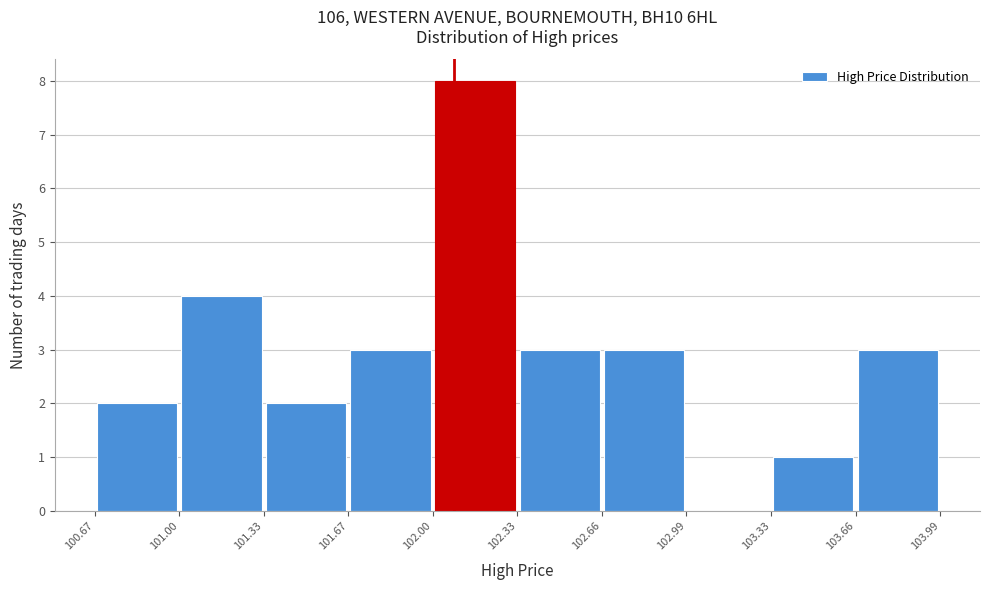

Reading left to right, transcribe this chart: for each bar, give the range it covers on the x-axis and its height. The values are not printed on the chart, so give them approximately, as read against the axis.

100.67 to 101.00: 2
101.00 to 101.33: 4
101.33 to 101.67: 2
101.67 to 102.00: 3
102.00 to 102.33: 8
102.33 to 102.66: 3
102.66 to 102.99: 3
102.99 to 103.33: 0
103.33 to 103.66: 1
103.66 to 103.99: 3